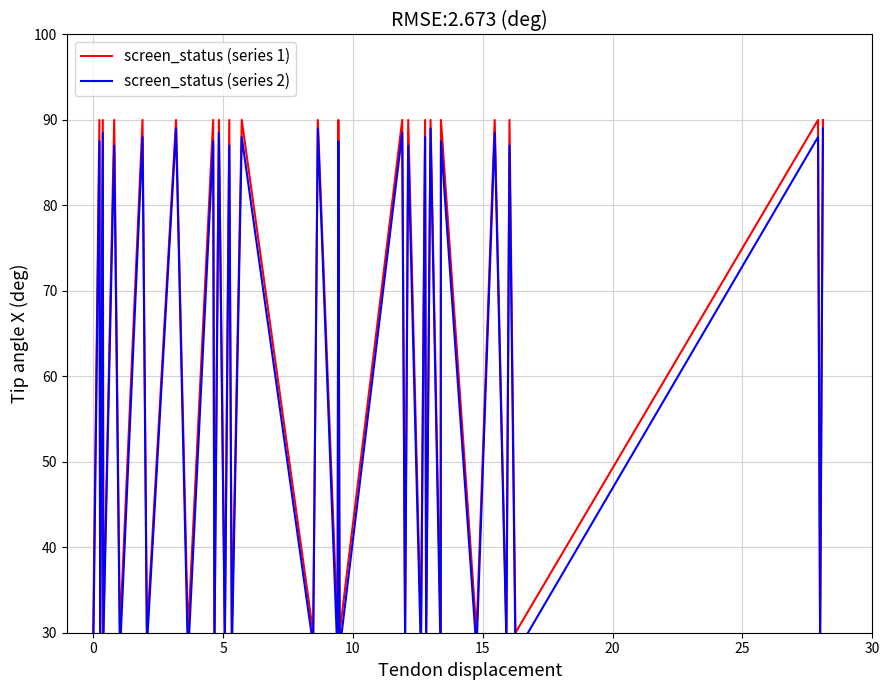

True or false: screen_status (series 2) and screen_status (series 1) cross at least once.

False